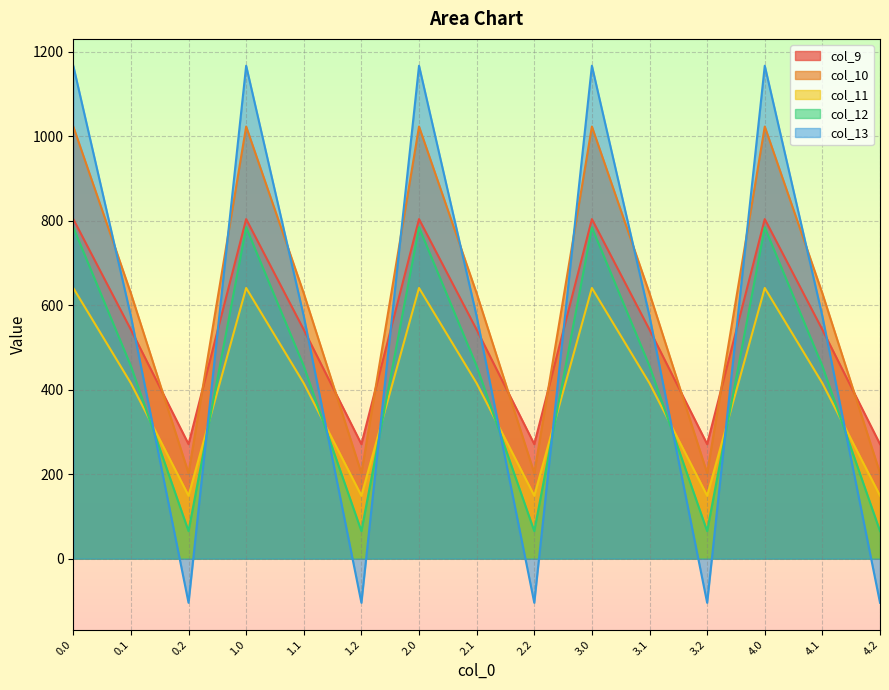

Where is col_13 nearest to the value 531?

0.1